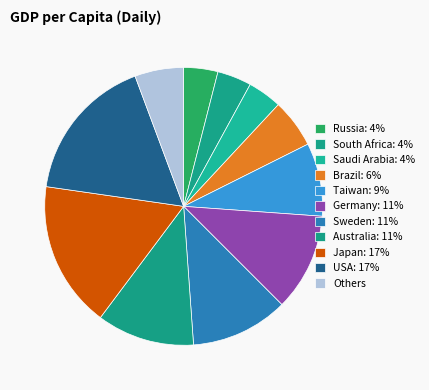

How many slices are in this pie chart?

11